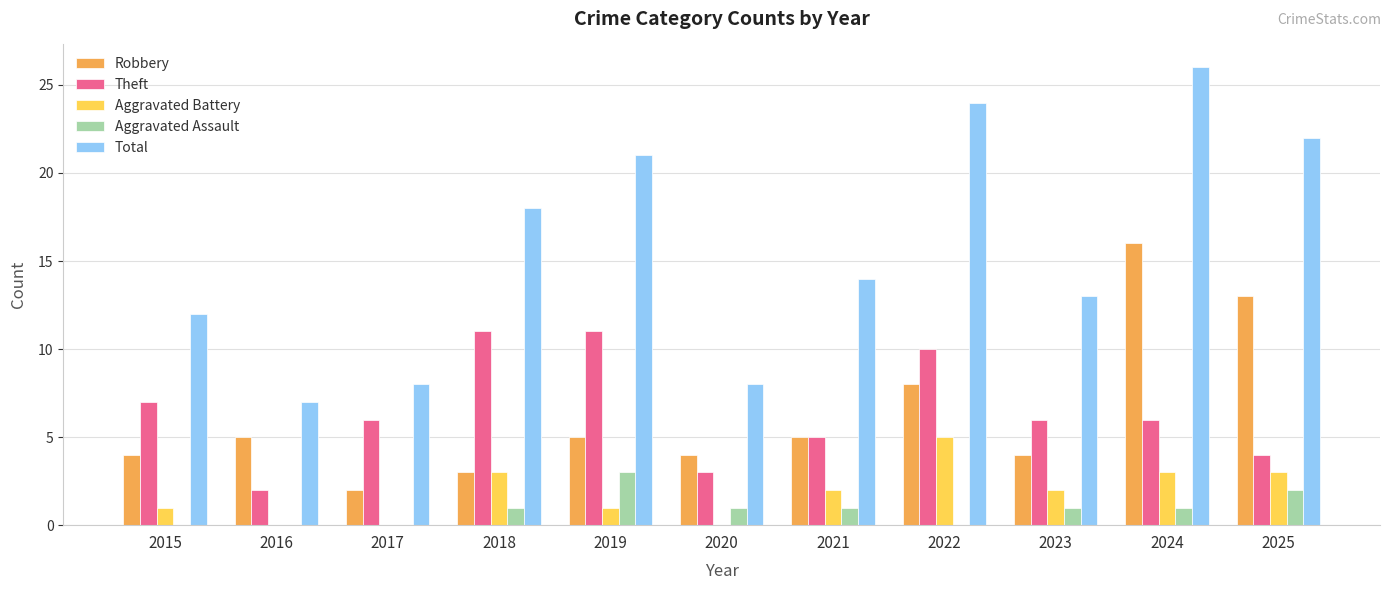

What is the sum of all Aggravated Battery values?

20